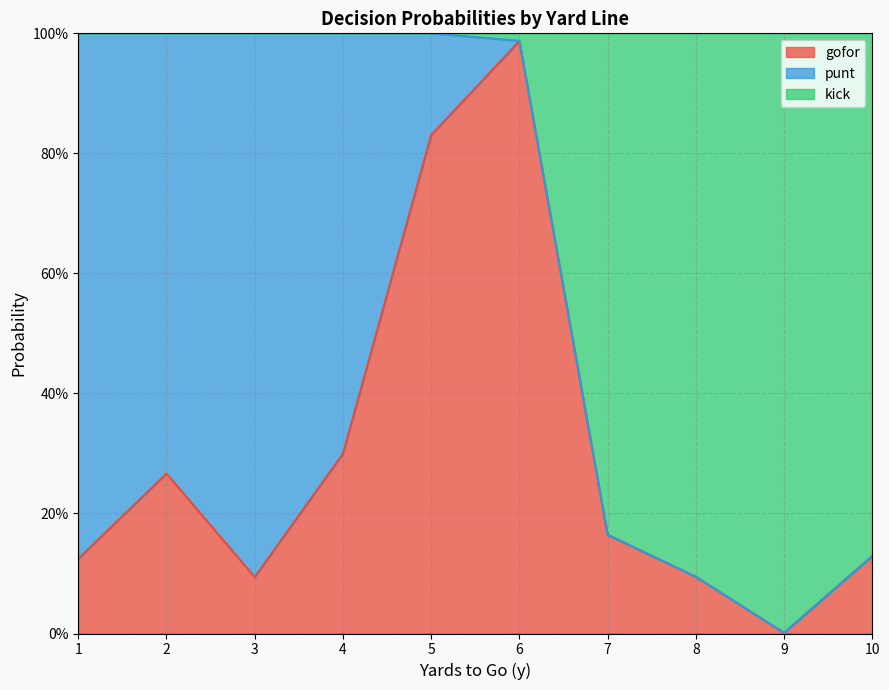

What is the sum of the gofor values at 2 and 5?

1.1